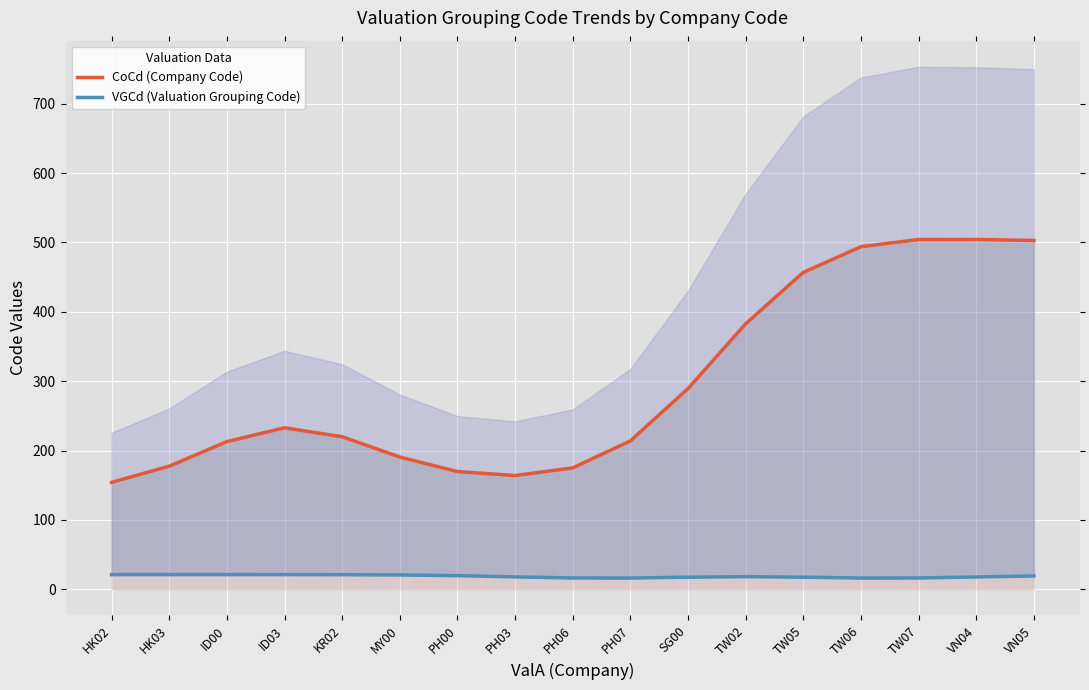

Between TW06 and VN04, which series saw the biggest shift?

CoCd (Company Code)